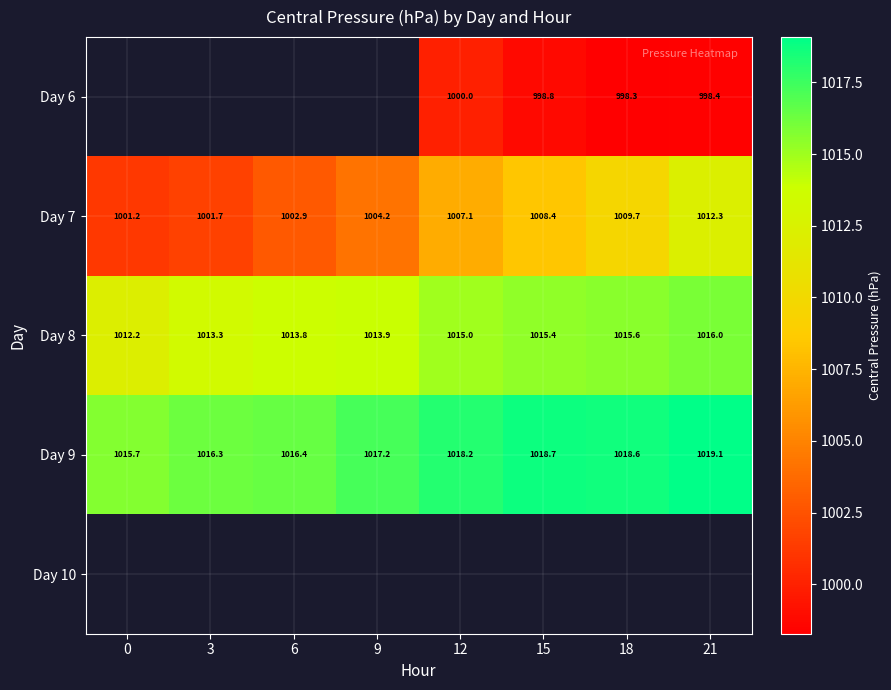

What is the difference between the second highest and minimum values in the Day 9 series?

3.1